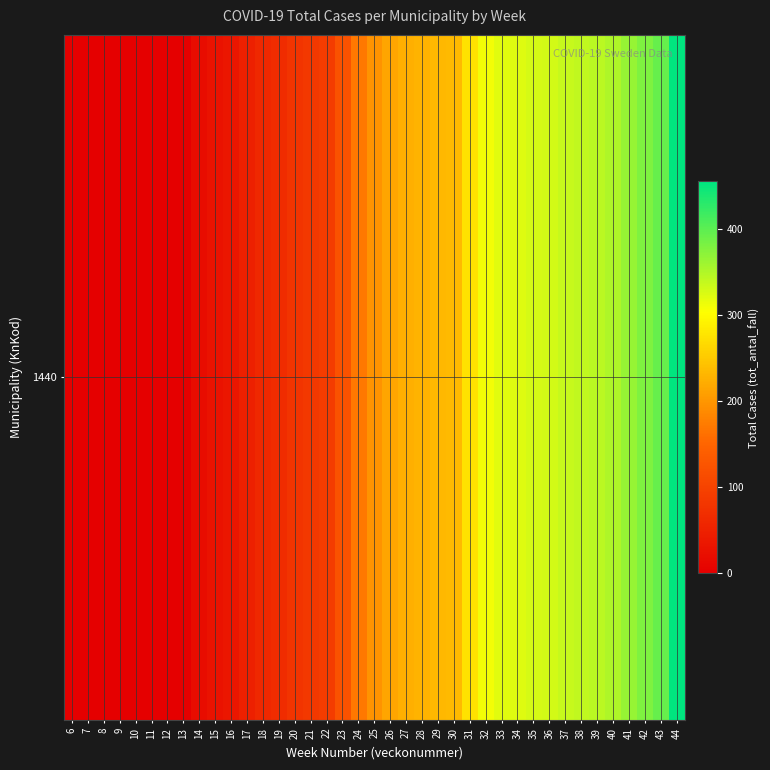

True or false: the data shows 128 at 21.

False